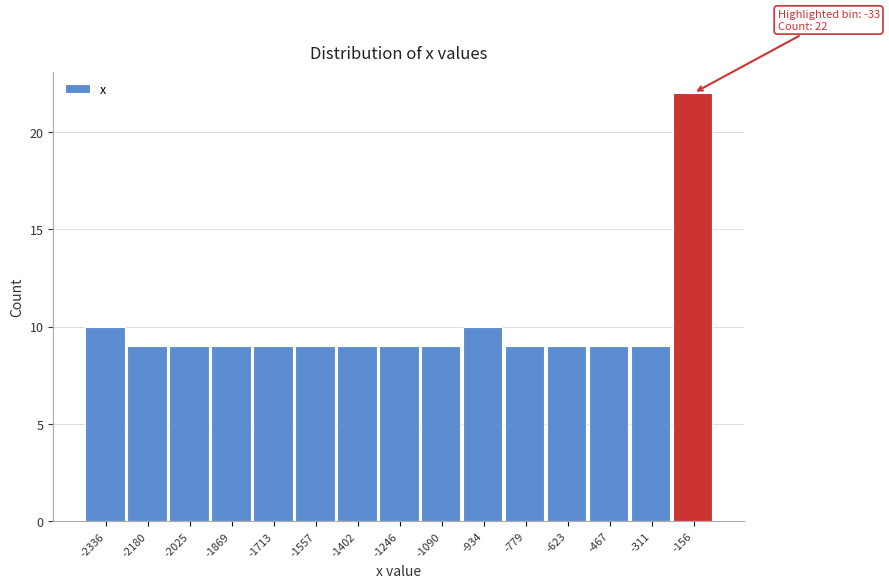

Reading left to right, what are all the values shown in this chart?

10	9	9	9	9	9	9	9	9	10	9	9	9	9	22